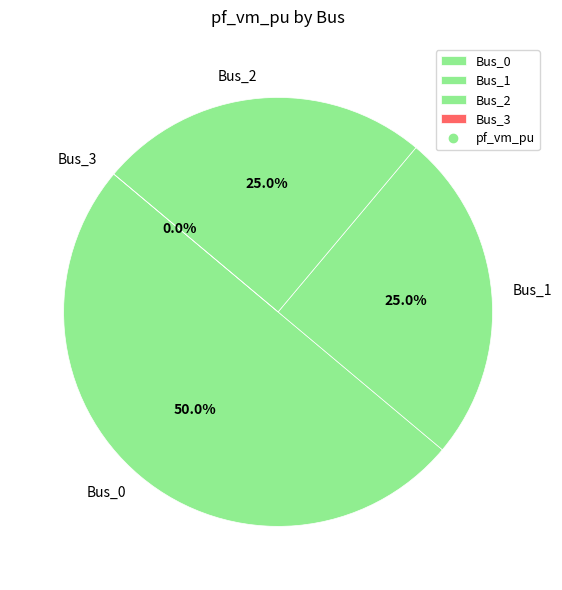

Is it true that Bus_0 is 64% of the pie?

False